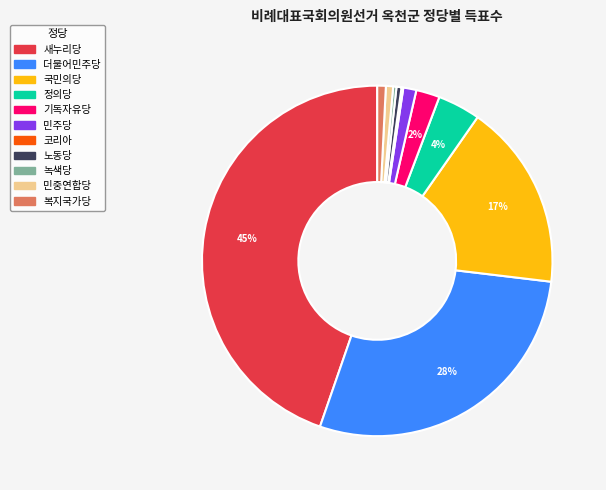

Combined, do 복지국가당 and 새누리당 account for over 50%?

No